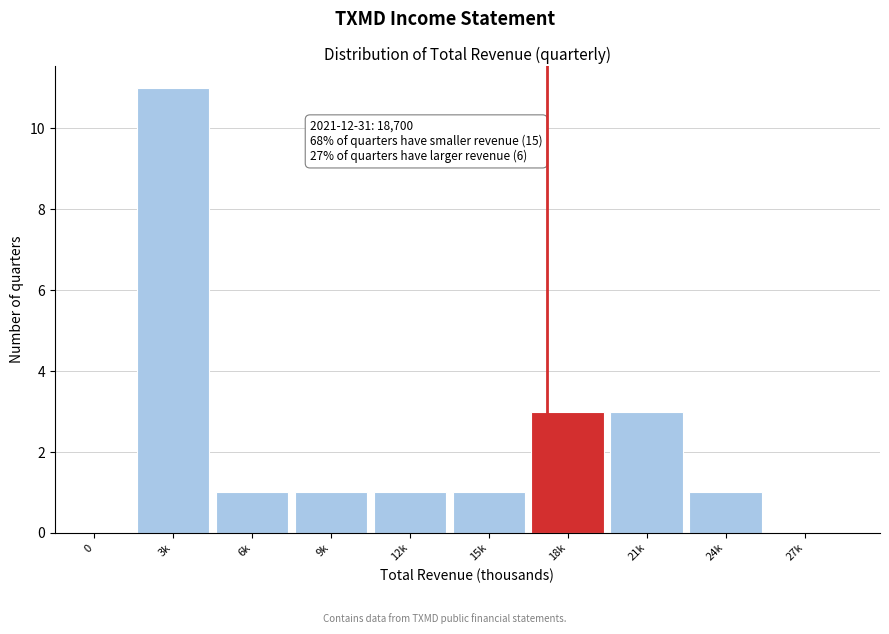

Reading left to right, what are all the values shown in this chart?

0=0	3k=11	6k=1	9k=1	12k=1	15k=1	18k=3	21k=3	24k=1	27k=0